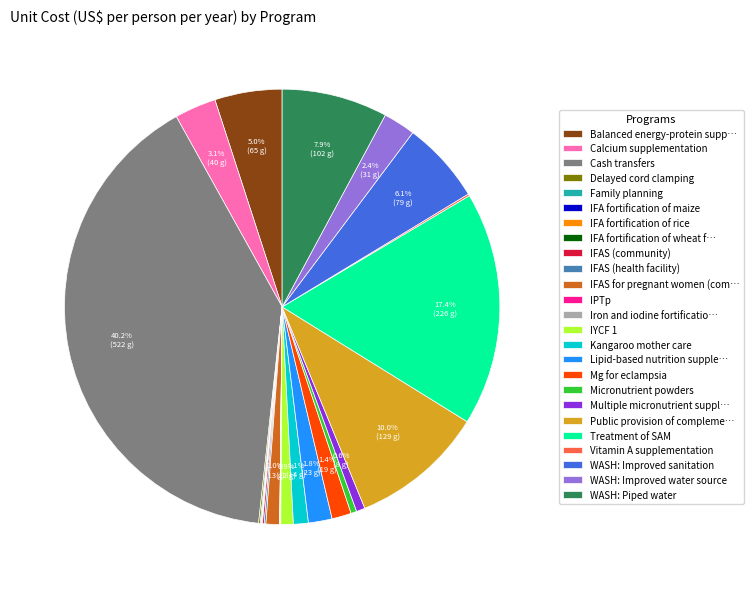

Is there any slice that represents more than half of the pie?

No